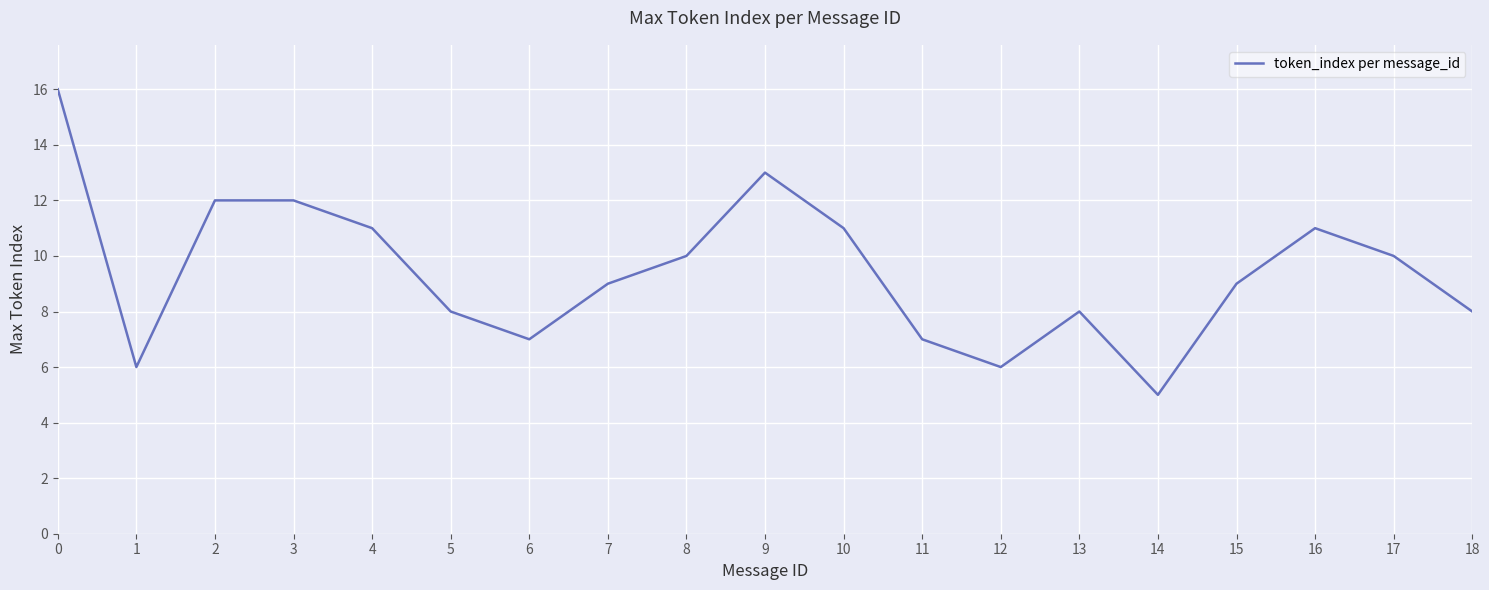

Reading right to left, transcribe all the data shown in this chart.

18=8	17=10	16=11	15=9	14=5	13=8	12=6	11=7	10=11	9=13	8=10	7=9	6=7	5=8	4=11	3=12	2=12	1=6	0=16